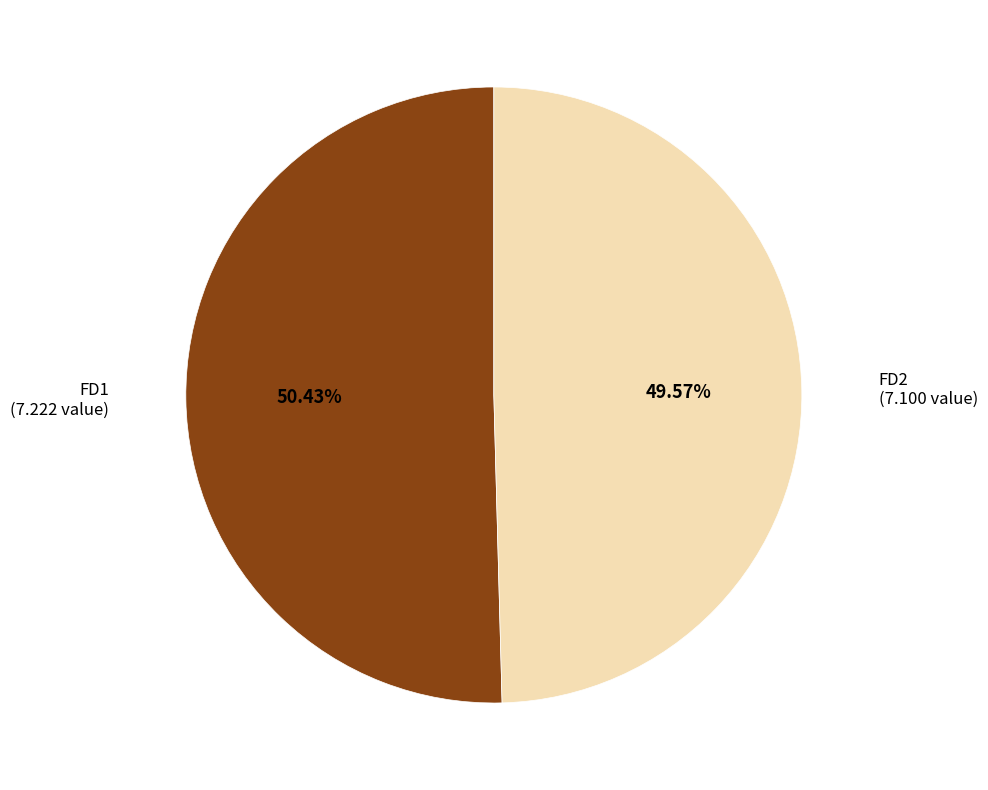

Count the number of slices in the pie.

2